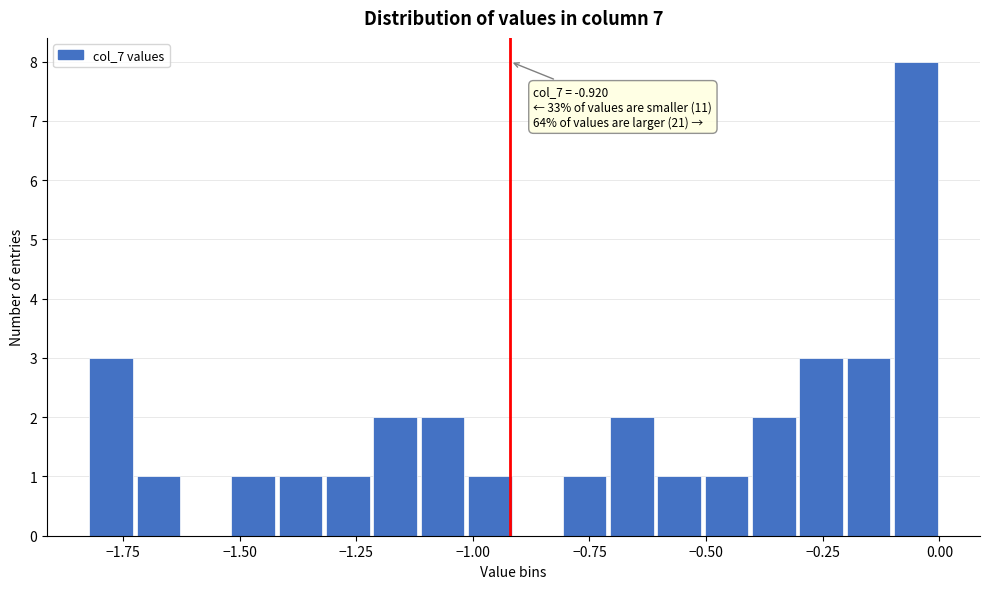

Around what value on the x-axis is the tallest bar? Give the approximate position of its centre, as read against the axis.

-0.05